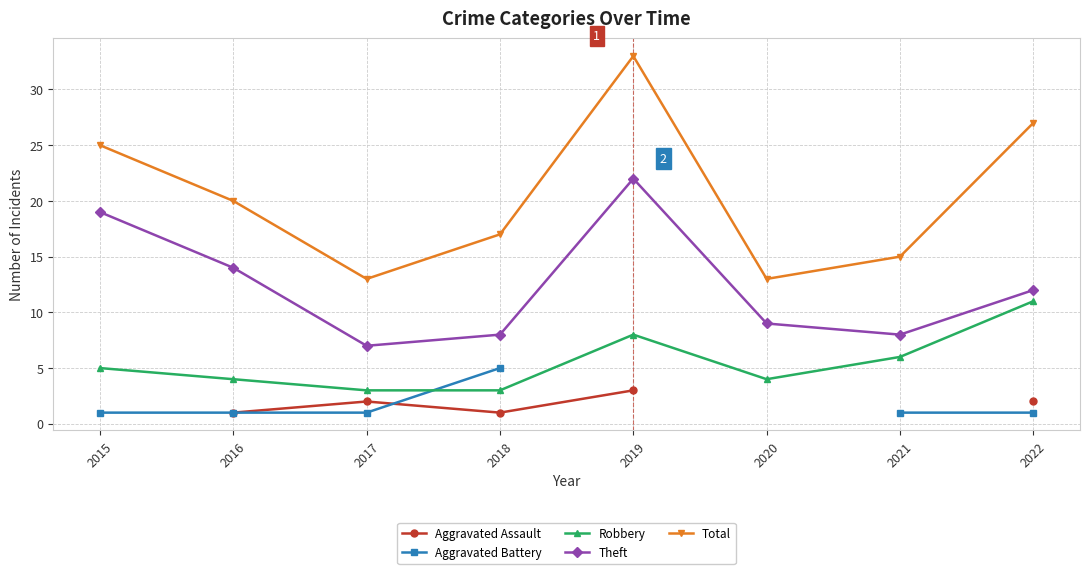

True or false: Aggravated Assault and Theft cross at least once.

False